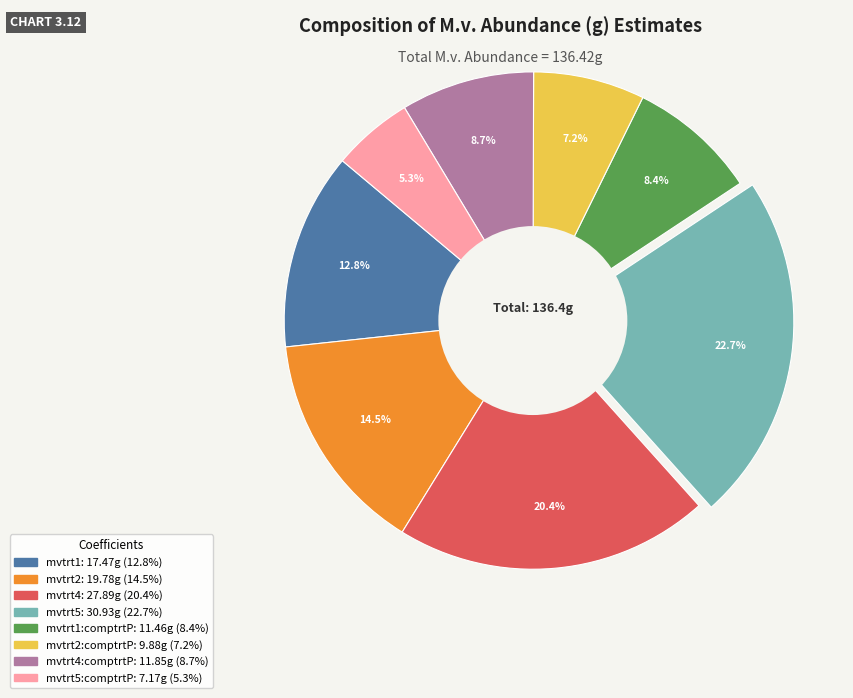

Does any single category account for the majority?

No